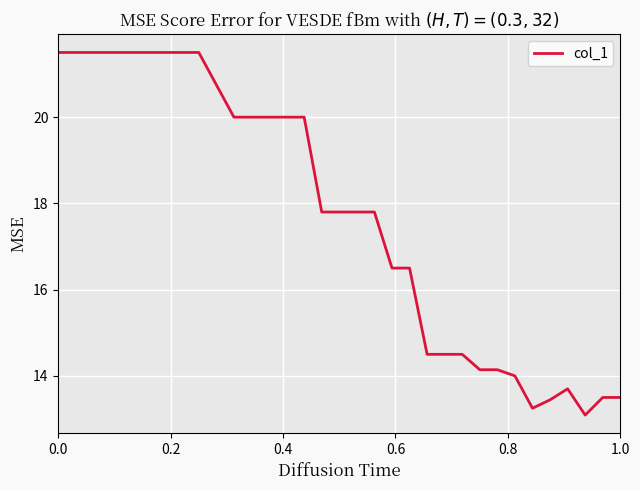

What is the minimum value shown in the chart?

13.1